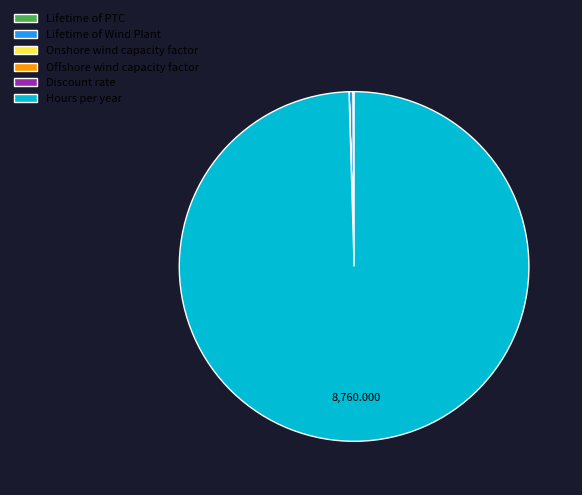

Does Hours per year account for over 50% of the chart?

Yes